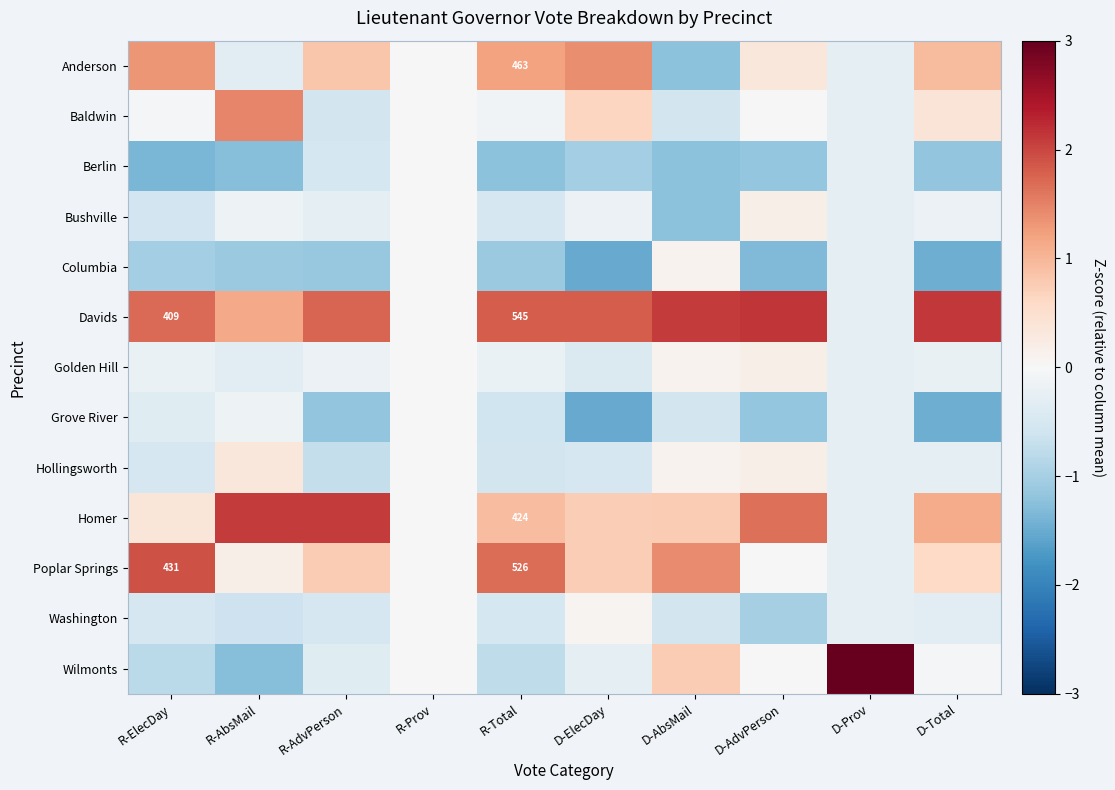

How many values in the Washington series are below 0?

8